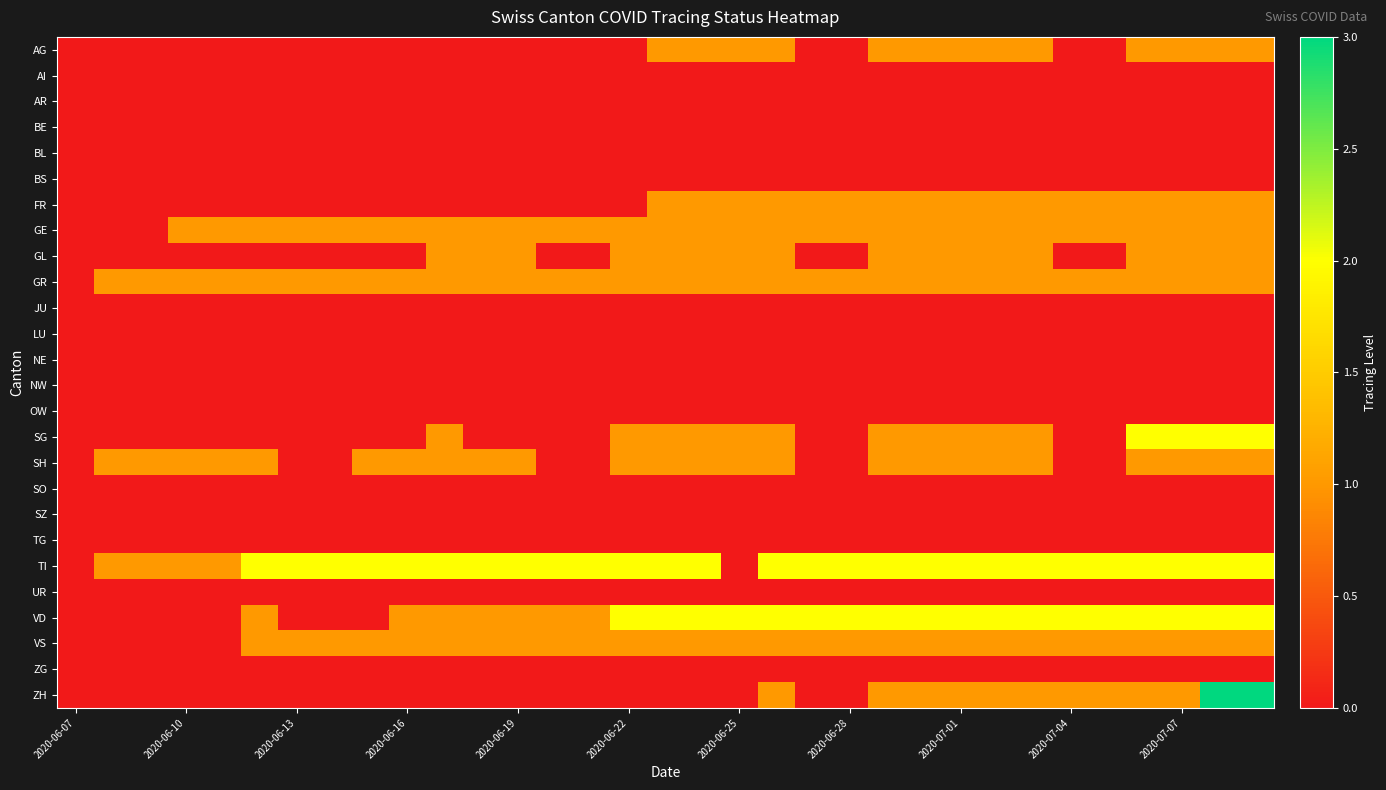

What is the greatest value displayed?

3